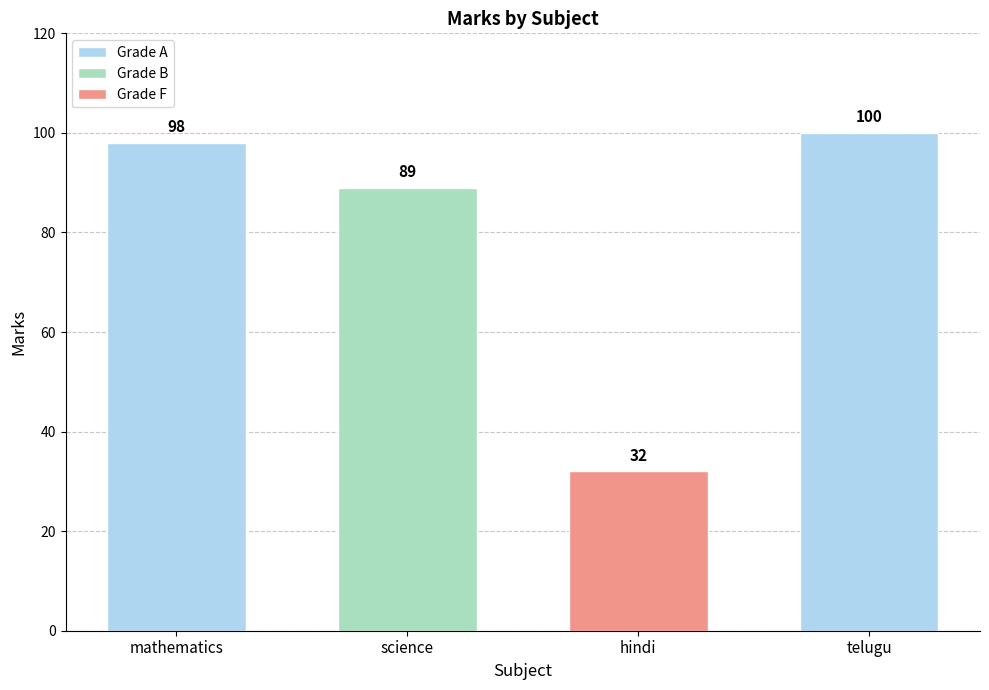

What is the label of the 3rd bar from the left?

hindi